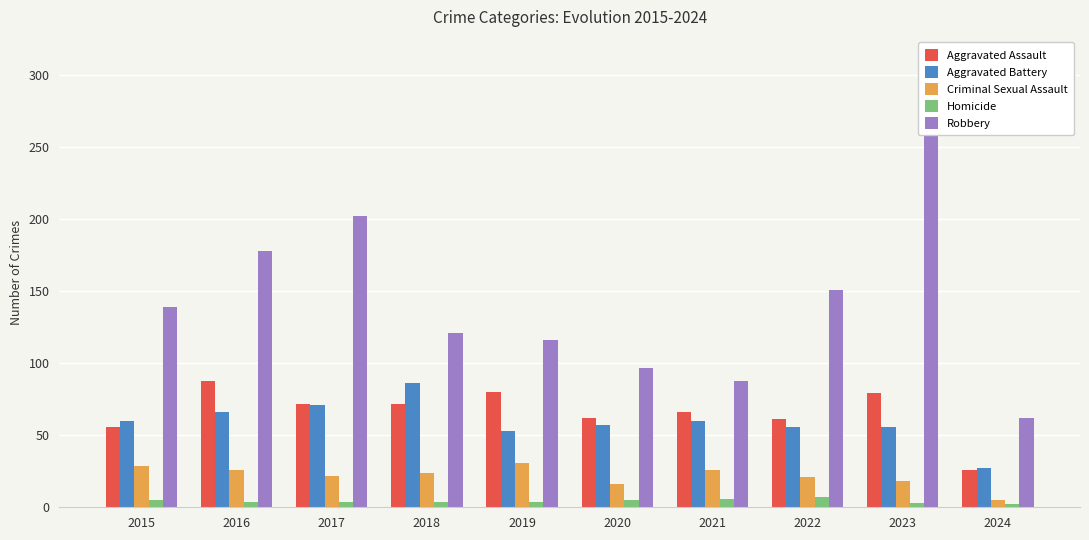

Are the bars horizontal?

No